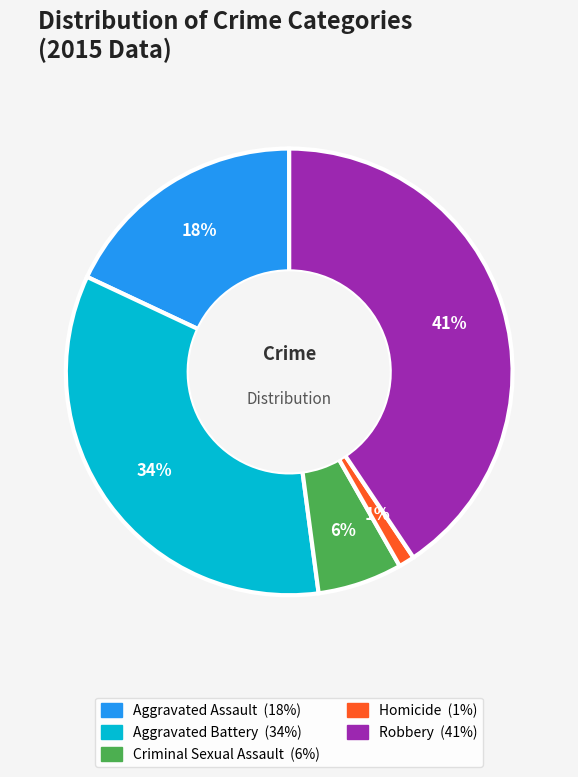

Which slice is the smallest?

Homicide